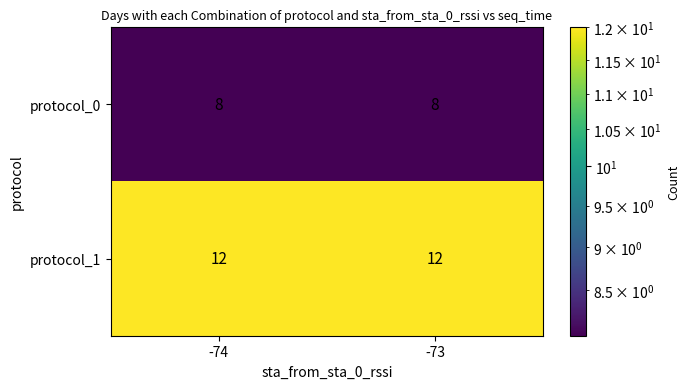

What is the greatest value displayed?

12